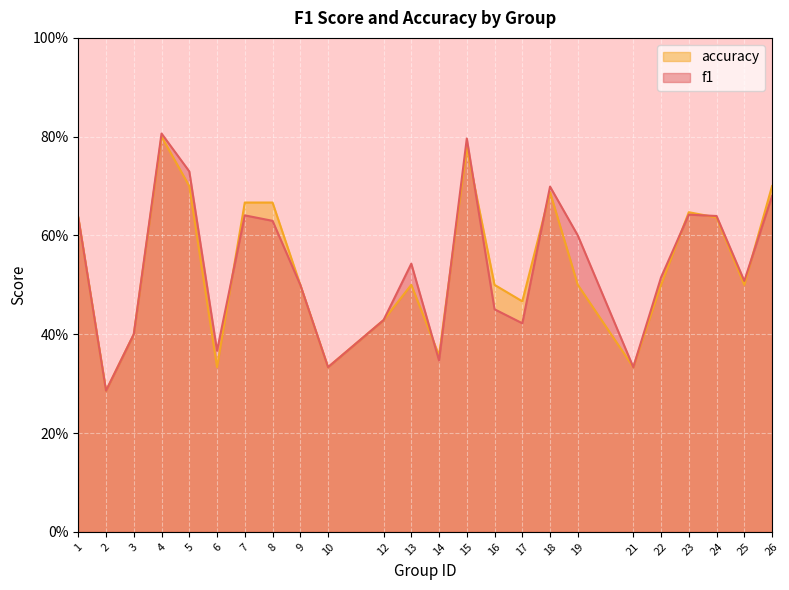

True or false: accuracy has more than 0 interior local peaks.

True